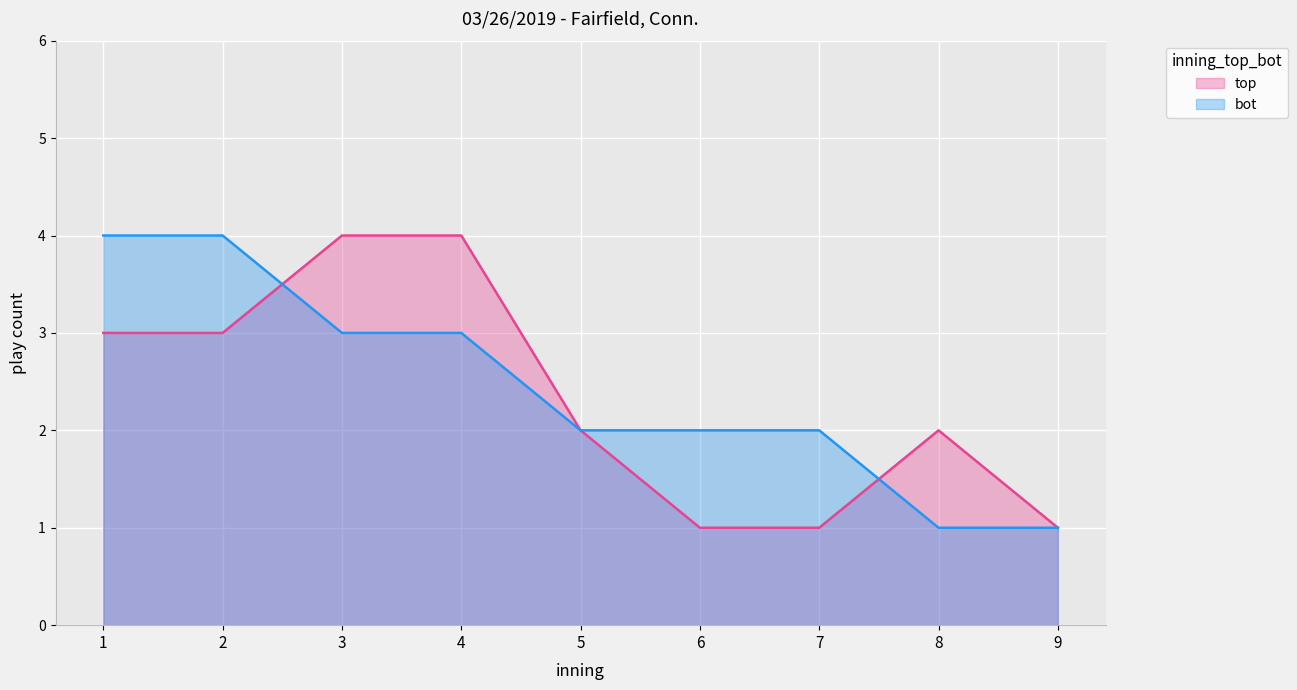

What is the approximate value of bot at 5?

2